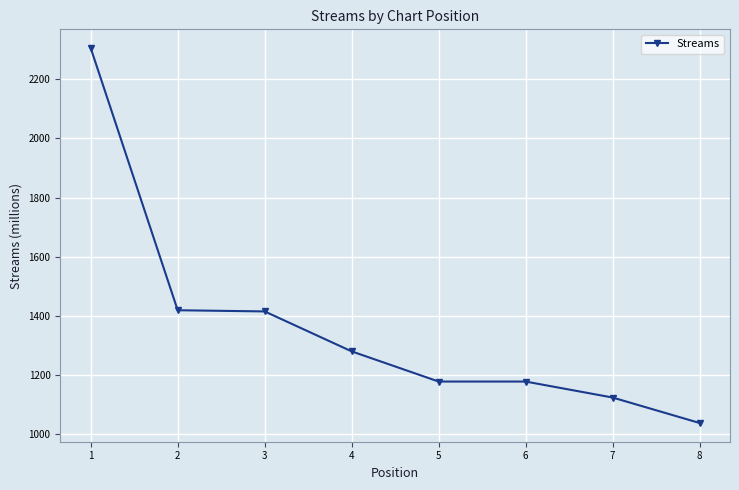

True or false: the data has more than 2 interior local peaks.

False